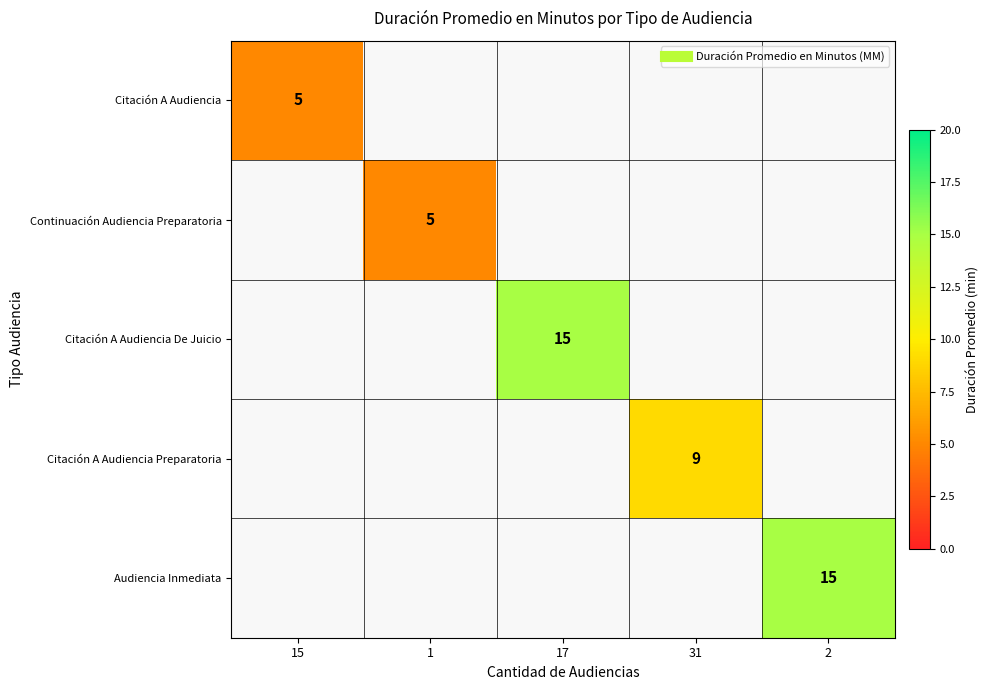

At which label does Citación A Audiencia reach its peak?

15